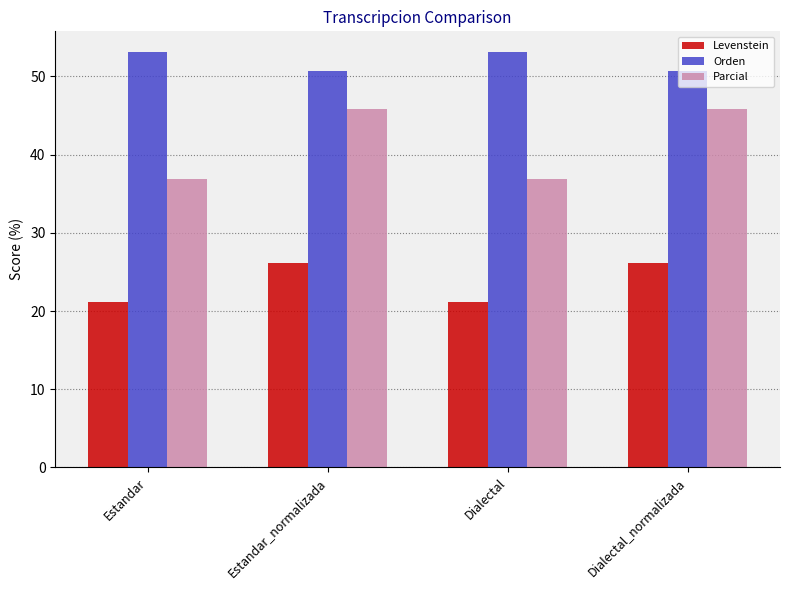

Which series has the widest spread of values?

Parcial